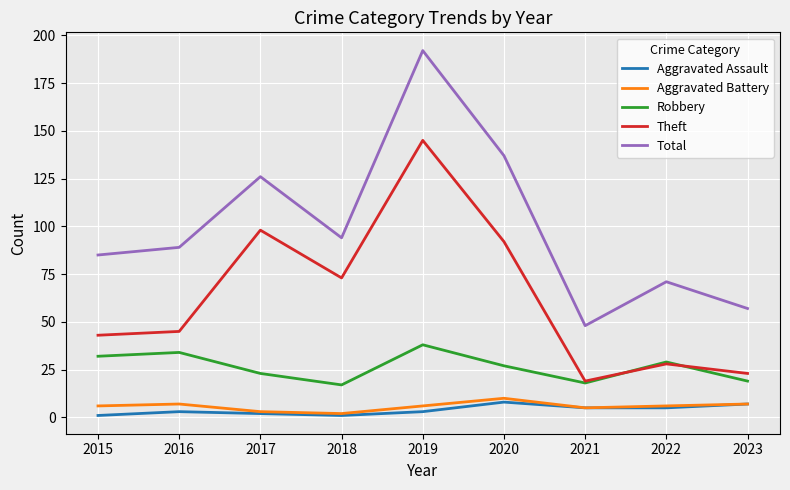

Read the Aggravated Battery value at 2021.

5